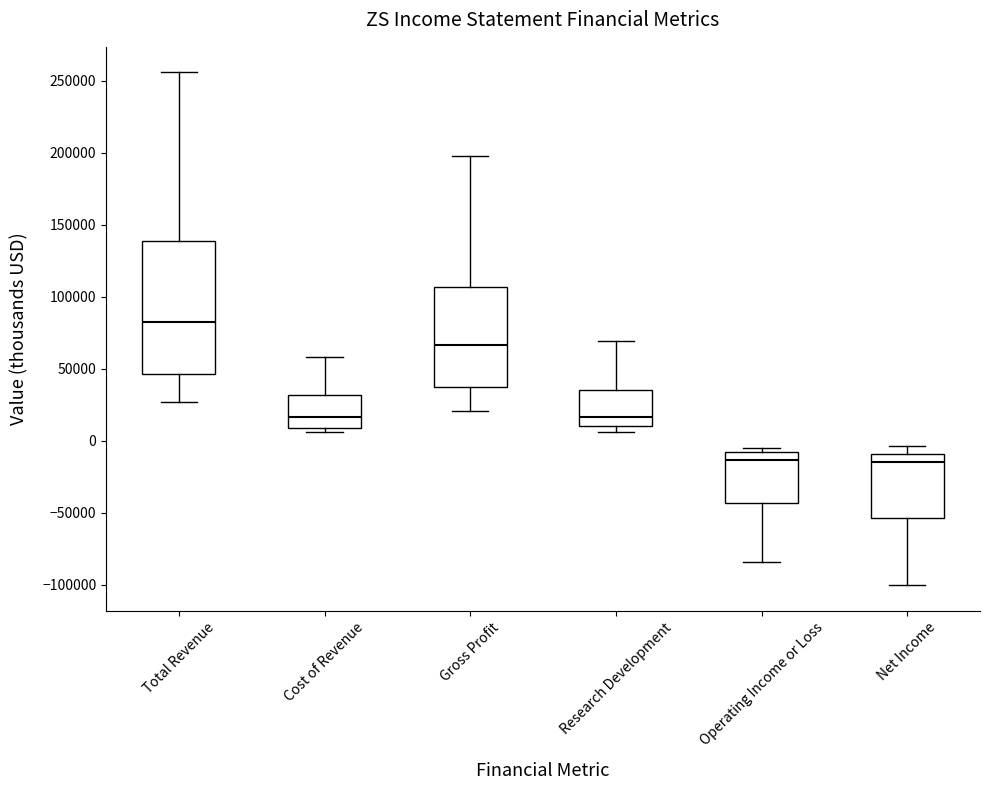

Where does the median line of the box for Cost of Revenue sit on the y-axis? The values are not printed on the chart, so give them approximately, as read against the axis.

15000